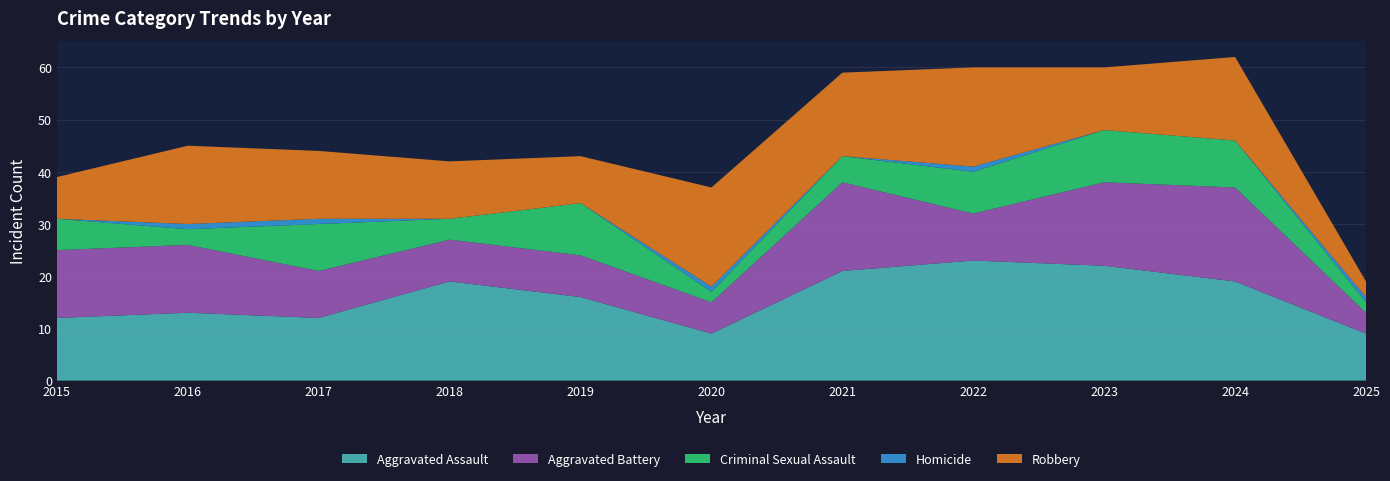

Reading left to right, list all the values displayed in this chart.

Aggravated Assault: 2015=12	2016=13	2017=12	2018=19	2019=16	2020=9	2021=21	2022=23	2023=22	2024=19	2025=9
Aggravated Battery: 2015=13	2016=13	2017=9	2018=8	2019=8	2020=6	2021=17	2022=9	2023=16	2024=18	2025=4
Criminal Sexual Assault: 2015=6	2016=3	2017=9	2018=4	2019=10	2020=2	2021=5	2022=8	2023=10	2024=9	2025=2
Homicide: 2015=0	2016=1	2017=1	2018=0	2019=0	2020=1	2021=0	2022=1	2023=0	2024=0	2025=1
Robbery: 2015=8	2016=15	2017=13	2018=11	2019=9	2020=19	2021=16	2022=19	2023=12	2024=16	2025=3